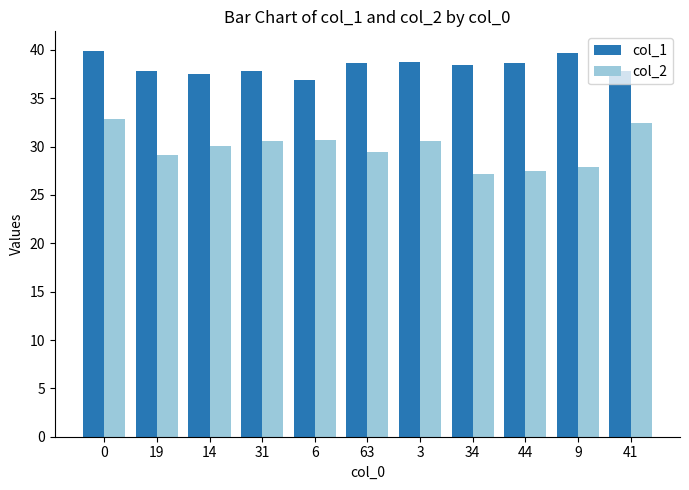

True or false: col_1 has a value of 61.6 at 31.

False